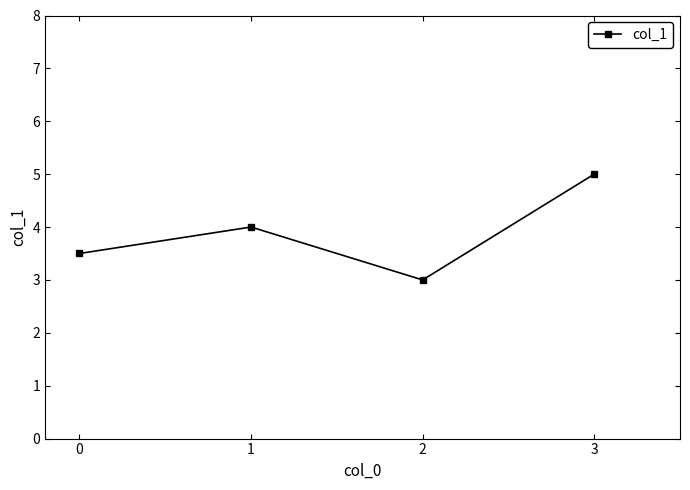

What is the change in value from 2 to 3?

+2.0